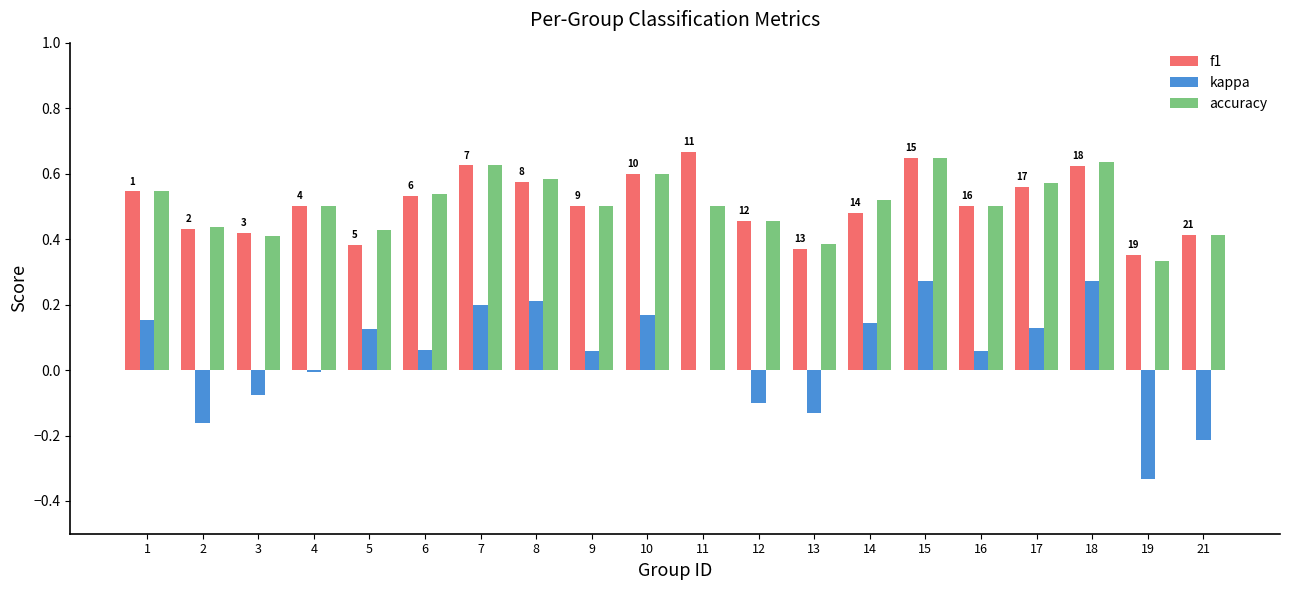

What is the sum of the accuracy values at 1 and 5?

1.0